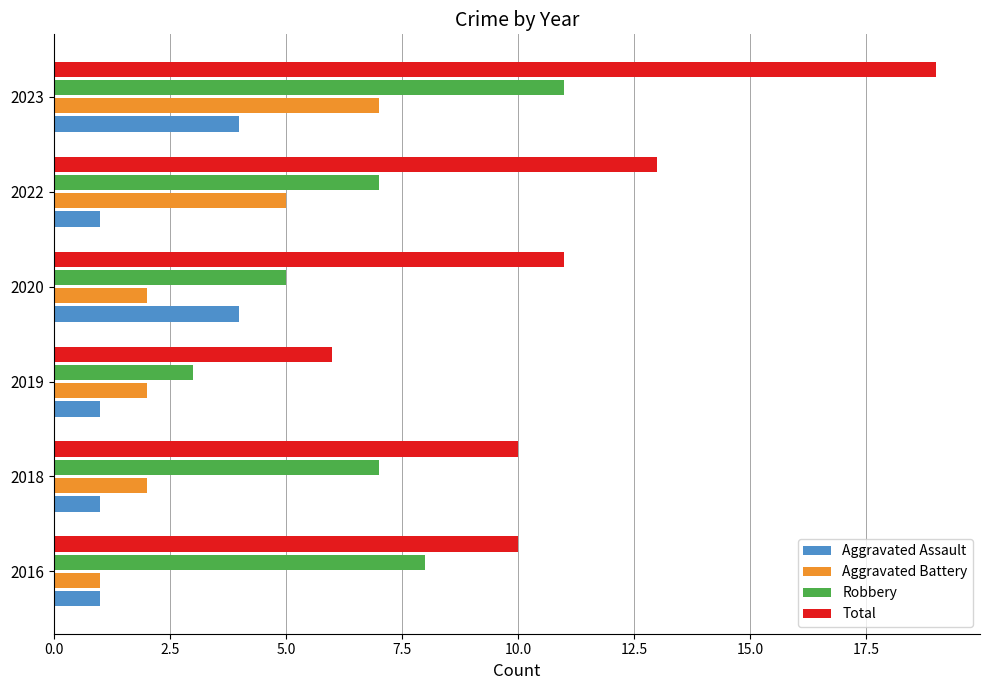

What is the difference between the maximum and minimum values in the Aggravated Battery series?

6